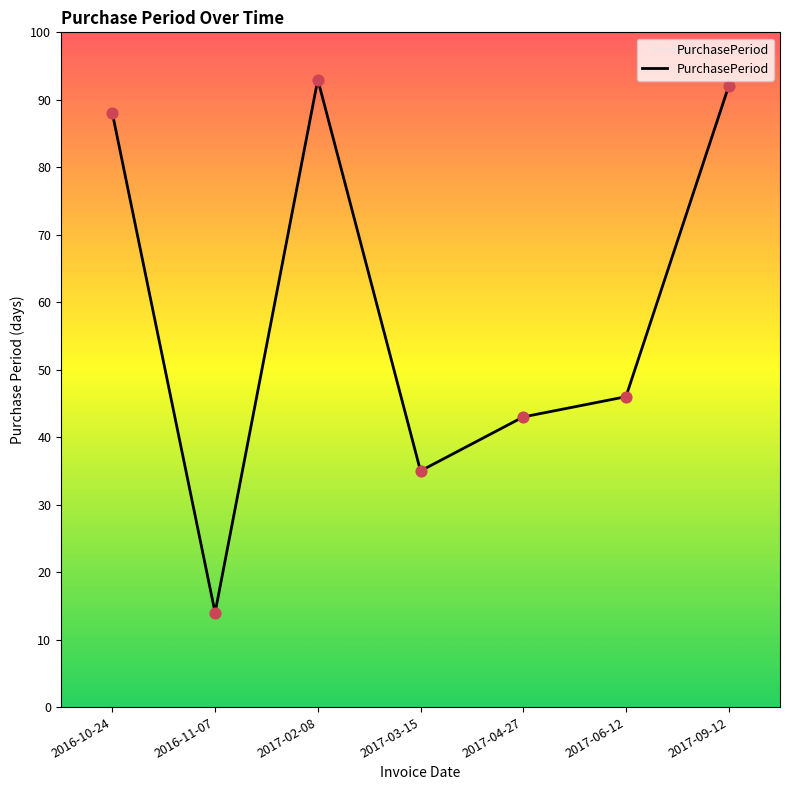

Approximately how many times larger is the value at 2017-04-27 compared to 2017-06-12?

0.9